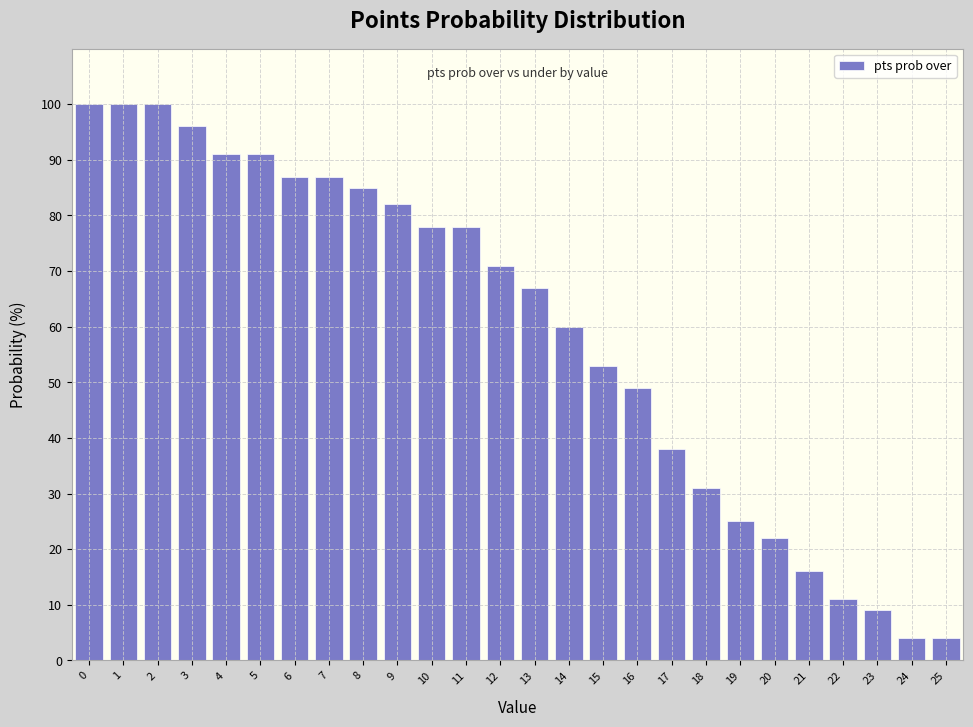

Reading left to right, transcribe all the data shown in this chart.

0=100	1=100	2=100	3=96	4=91	5=91	6=87	7=87	8=85	9=82	10=78	11=78	12=71	13=67	14=60	15=53	16=49	17=38	18=31	19=25	20=22	21=16	22=11	23=9	24=4	25=4